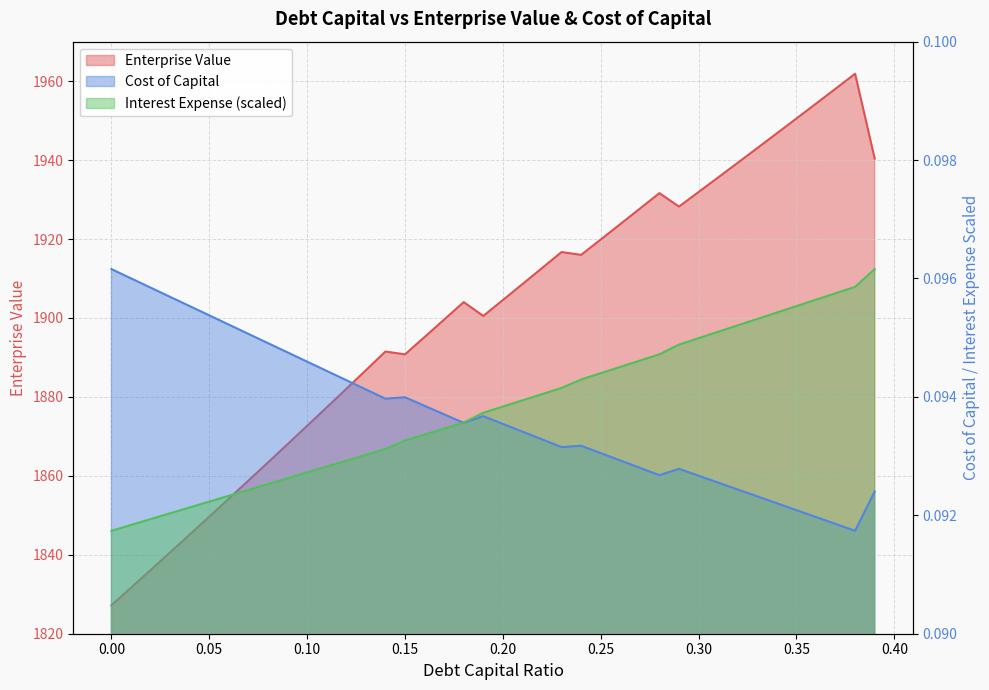

Rank the categories by enterprise_value value from highest to lowest.

0.38, 0.37, 0.36, 0.35, 0.34, 0.33, 0.39, 0.32, 0.31, 0.3, 0.28, 0.29, 0.27, 0.26, 0.25, 0.23, 0.24, 0.22, 0.21, 0.2, 0.18, 0.19, 0.17, 0.16, 0.14, 0.15, 0.13, 0.12, 0.11, 0.1, 0.09, 0.08, 0.07, 0.06, 0.05, 0.04, 0.03, 0.02, 0.01, 0.0